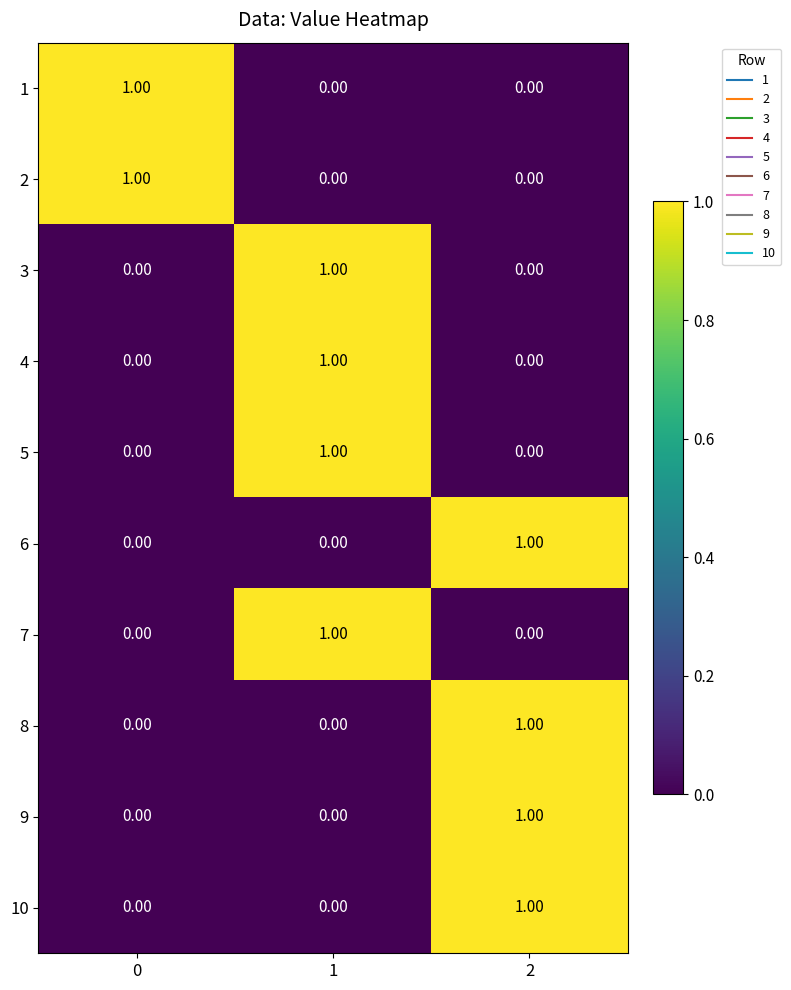

At how many categories does at least one series exceed 0?

3